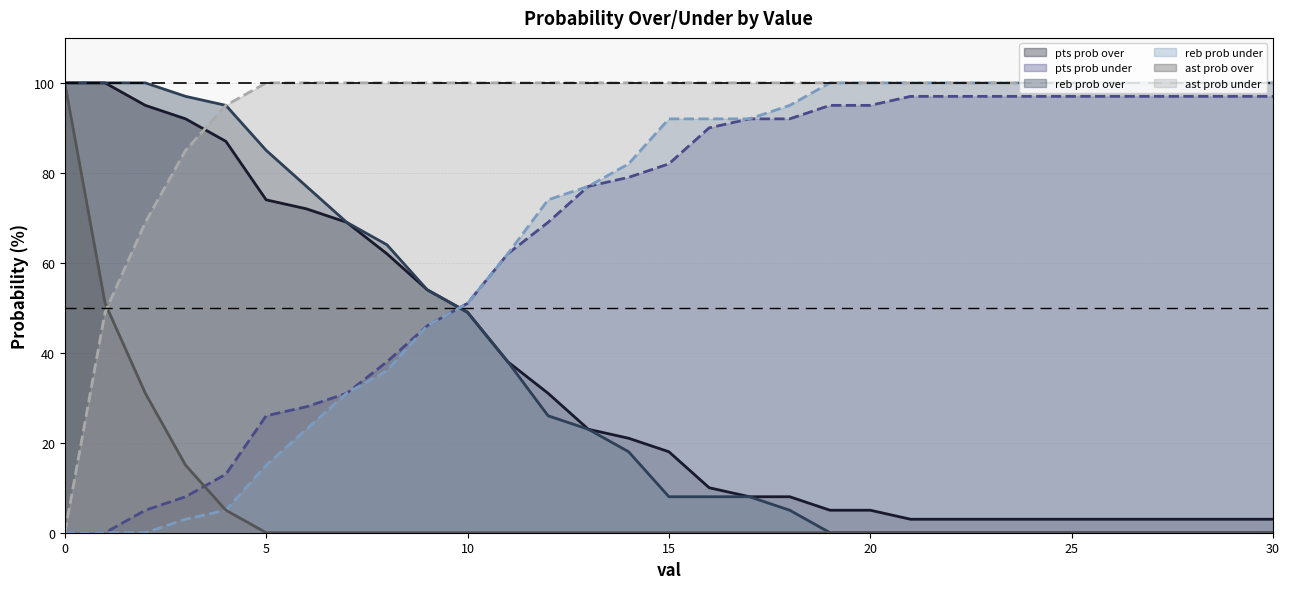

Does the chart display data point markers on the line(s)?

No